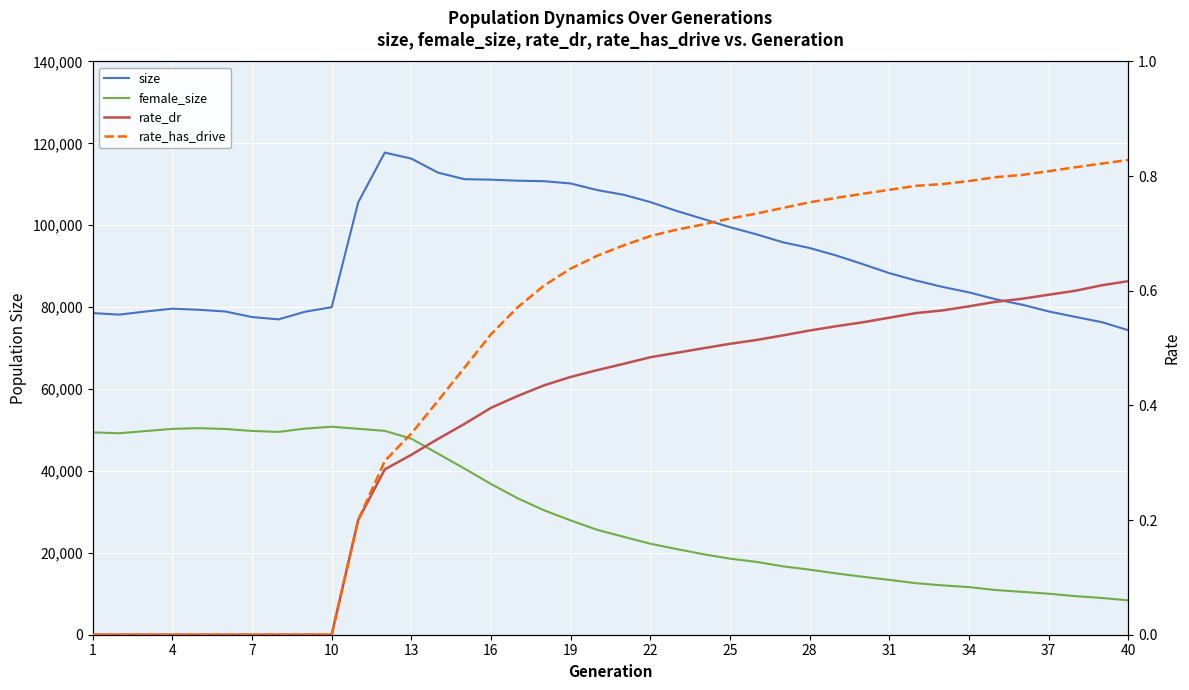

Is it true that rate_dr equals 0.6 at 37?

True